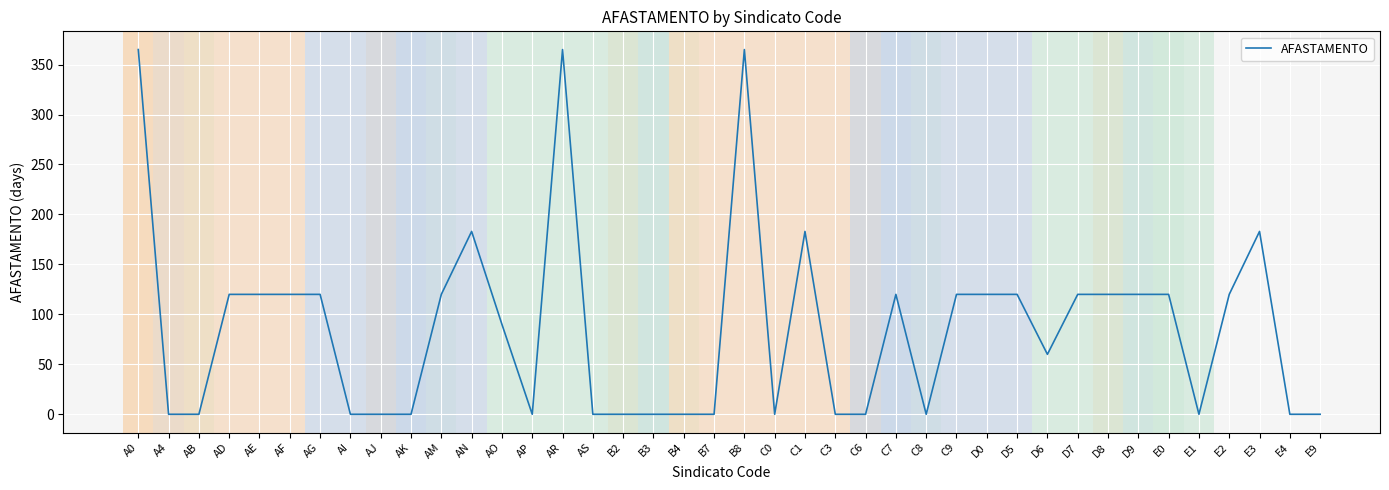

What is the average value?

87